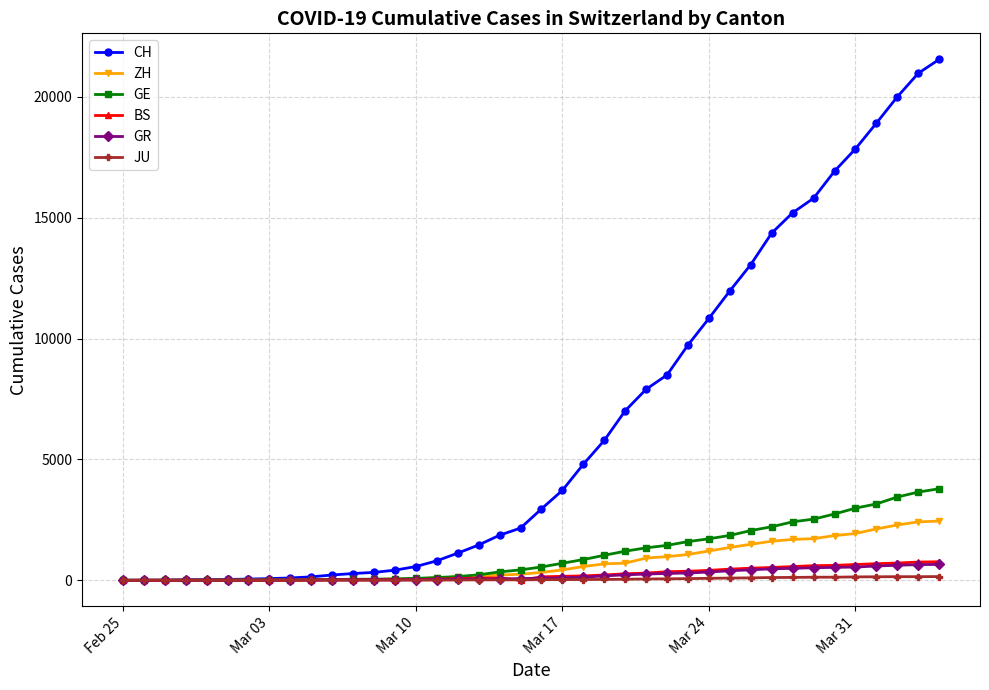

How many data points does each series have?

40